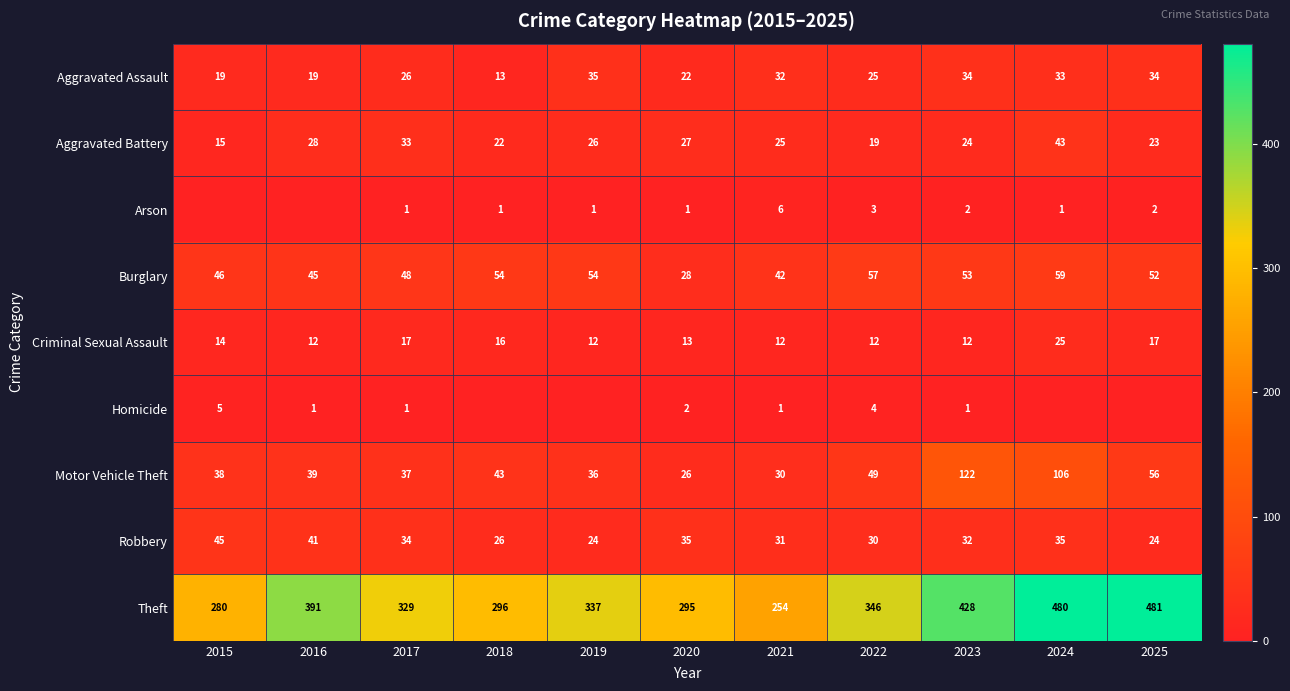

What is the total value across all series at 2015?

462